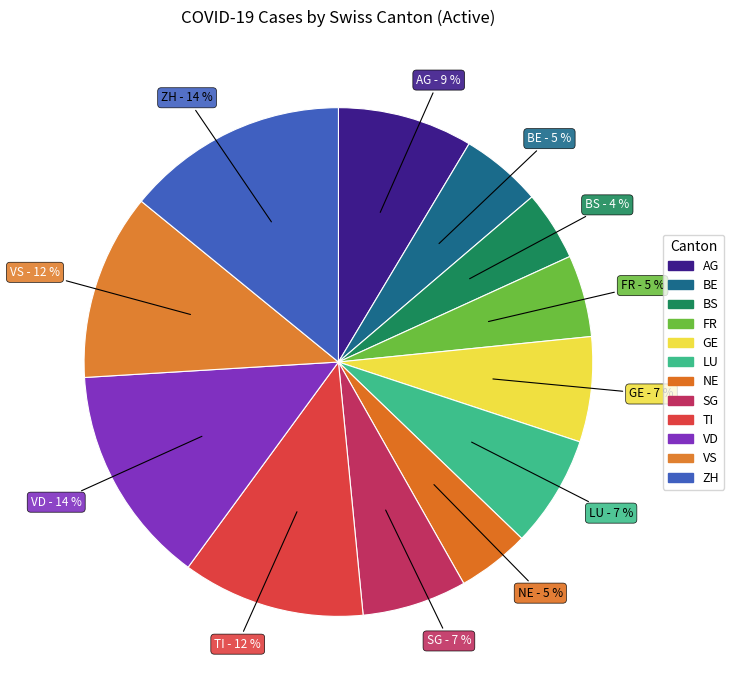

What is the change in value from BS to TI?

+204